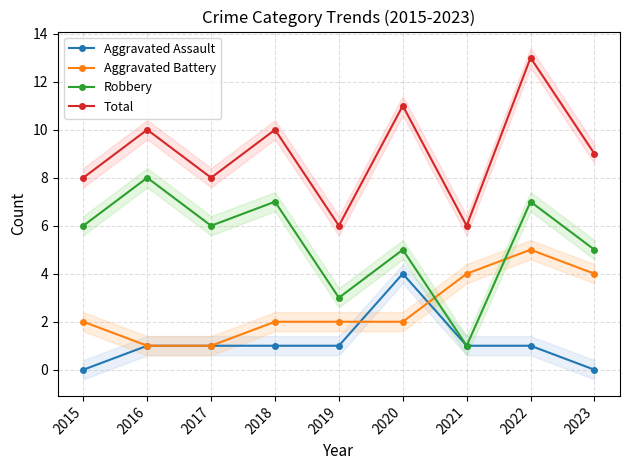

At how many categories does at least one series exceed 12?

1